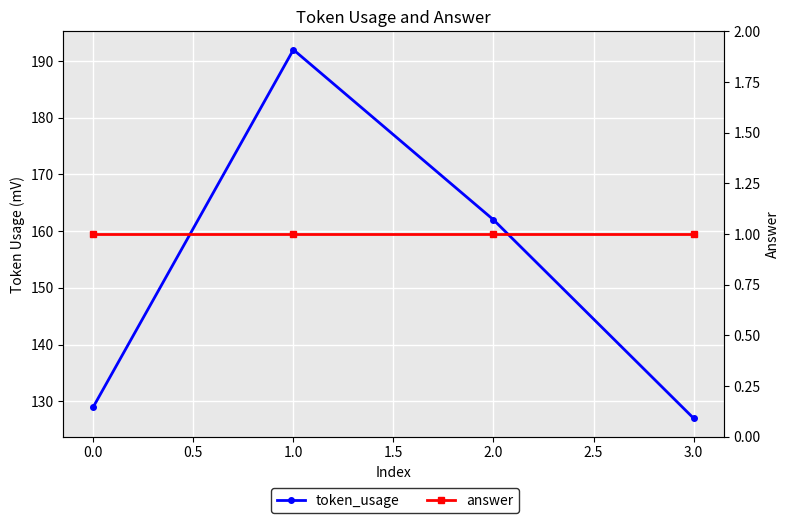

At 2.0, list the series in order from largest to smallest.

token_usage, answer